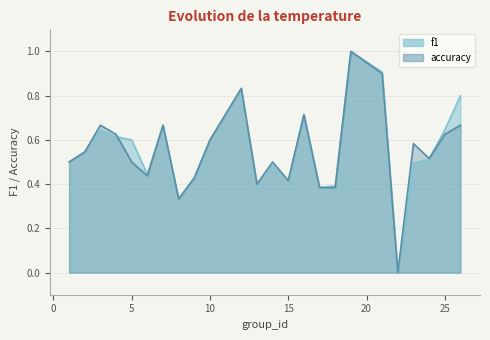

Between 9 and 23, which series saw the biggest shift?

accuracy